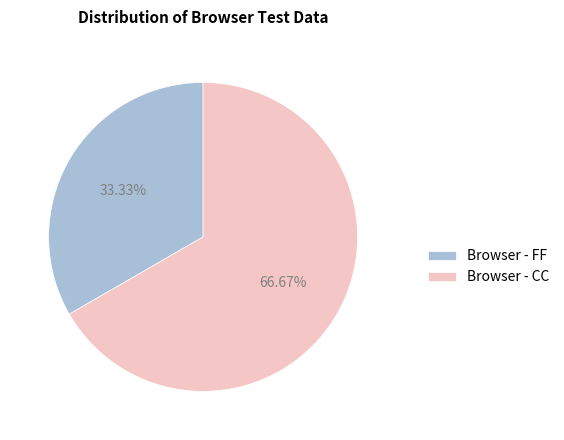

To the nearest percent, what is the difference between the Browser - FF and Browser - CC slice percentages?

33%